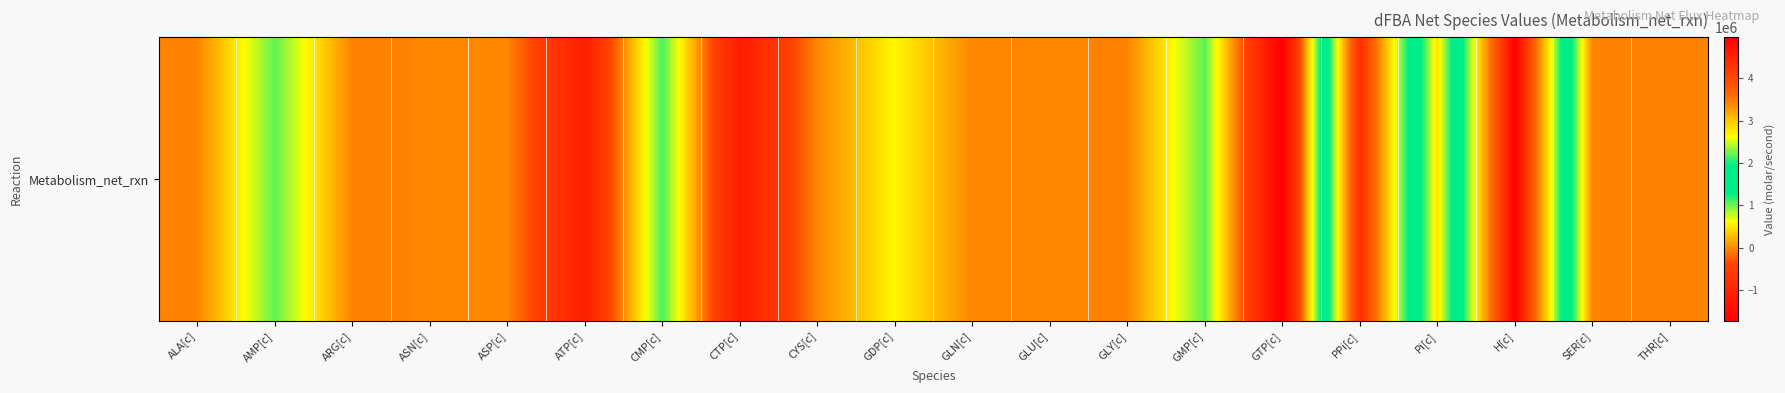

Reading right to left, transcribe all the data shown in this chart.

THR[c]=-36190.4	SER[c]=-44490.4	H[c]=4972350.0	Pi[c]=471096.2	PPi[c]=4381069.0	GTP[c]=-1728316.0	GMP[c]=1052899.0	GLY[c]=-31190.4	GLU[c]=-22690.4	GLN[c]=-24690.4	GDP[c]=581419.2	CYS[c]=-22290.4	CTP[c]=-1164906.0	CMP[c]=1098019.0	ATP[c]=-1101856.0	ASP[c]=-24290.4	ASN[c]=-23190.4	ARG[c]=-40890.4	AMP[c]=1035619.0	ALA[c]=-34190.4